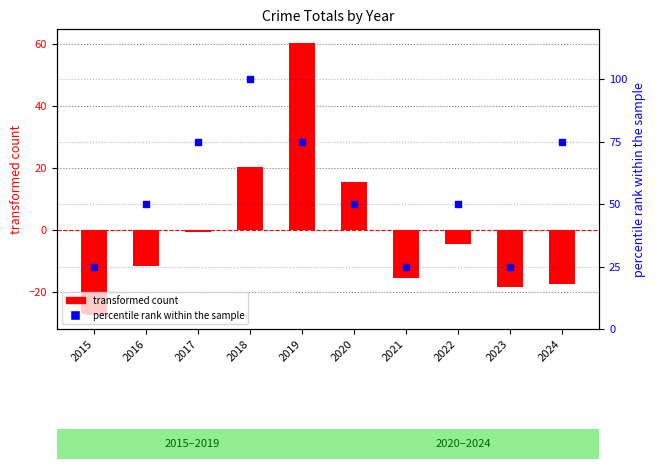

Which series has the largest total across all categories?

percentile rank within the sample